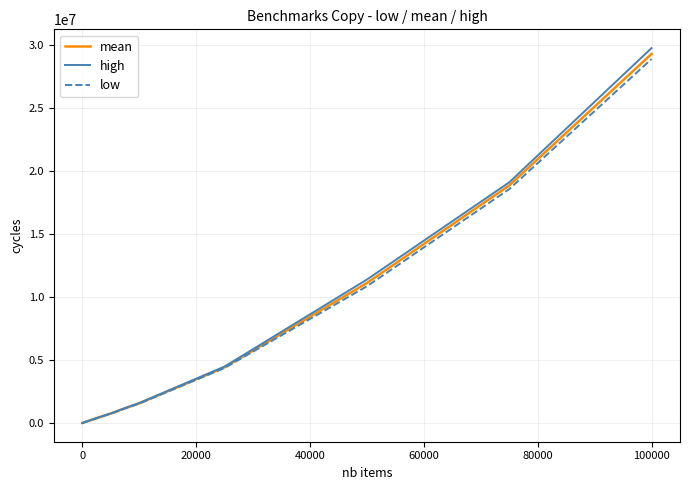

What is the average value of the low series?

3038535